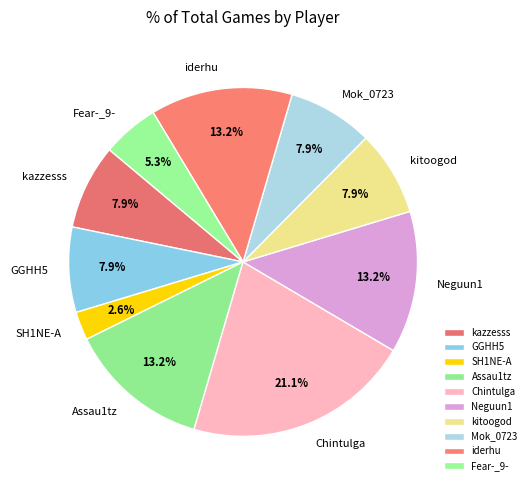

To the nearest percent, what is the difference between the Fear-_9- and GGHH5 slice percentages?

3%